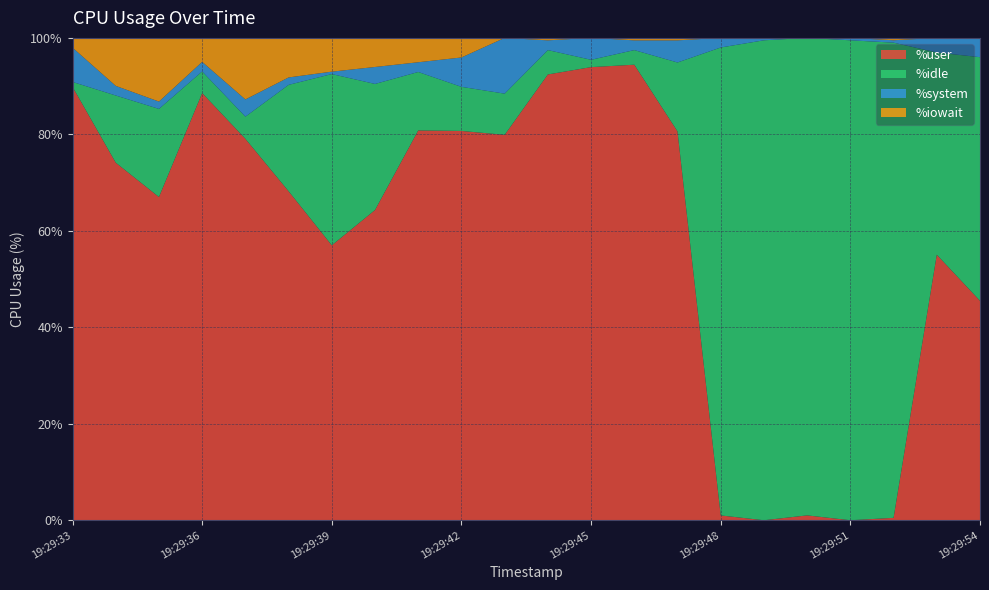

Reading left to right, what are all the values shown in this chart?

%user: 89.8	74.1	67.0	88.6	79.1	68.2	57.0	64.3	80.8	80.7	79.9	92.4	93.9	94.4	80.6	1.0	0.0	1.0	0.0	0.5	55.0	45.5
%idle: 1.0	13.9	18.3	4.5	4.6	22.1	35.5	26.1	12.1	9.1	8.5	5.0	1.5	3.0	14.3	97.0	99.5	99.0	99.5	98.5	41.9	50.5
%system: 7.1	2.0	1.5	2.0	3.6	1.5	0.5	3.5	2.0	6.1	11.6	2.0	4.5	2.0	4.6	2.0	0.5	0.0	0.5	0.5	3.0	4.0
%iowait: 2.0	9.9	13.2	5.0	12.8	8.2	7.0	6.0	5.0	4.1	0.0	0.5	0.0	0.5	0.5	0.0	0.0	0.0	0.0	0.5	0.0	0.0